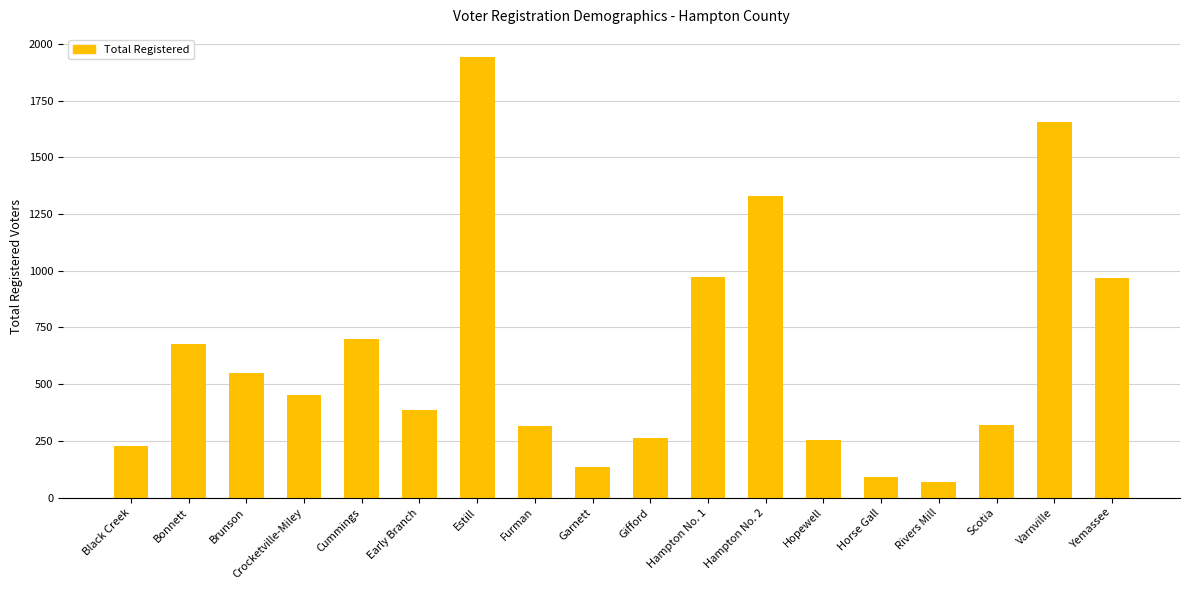

Are the bars horizontal?

No